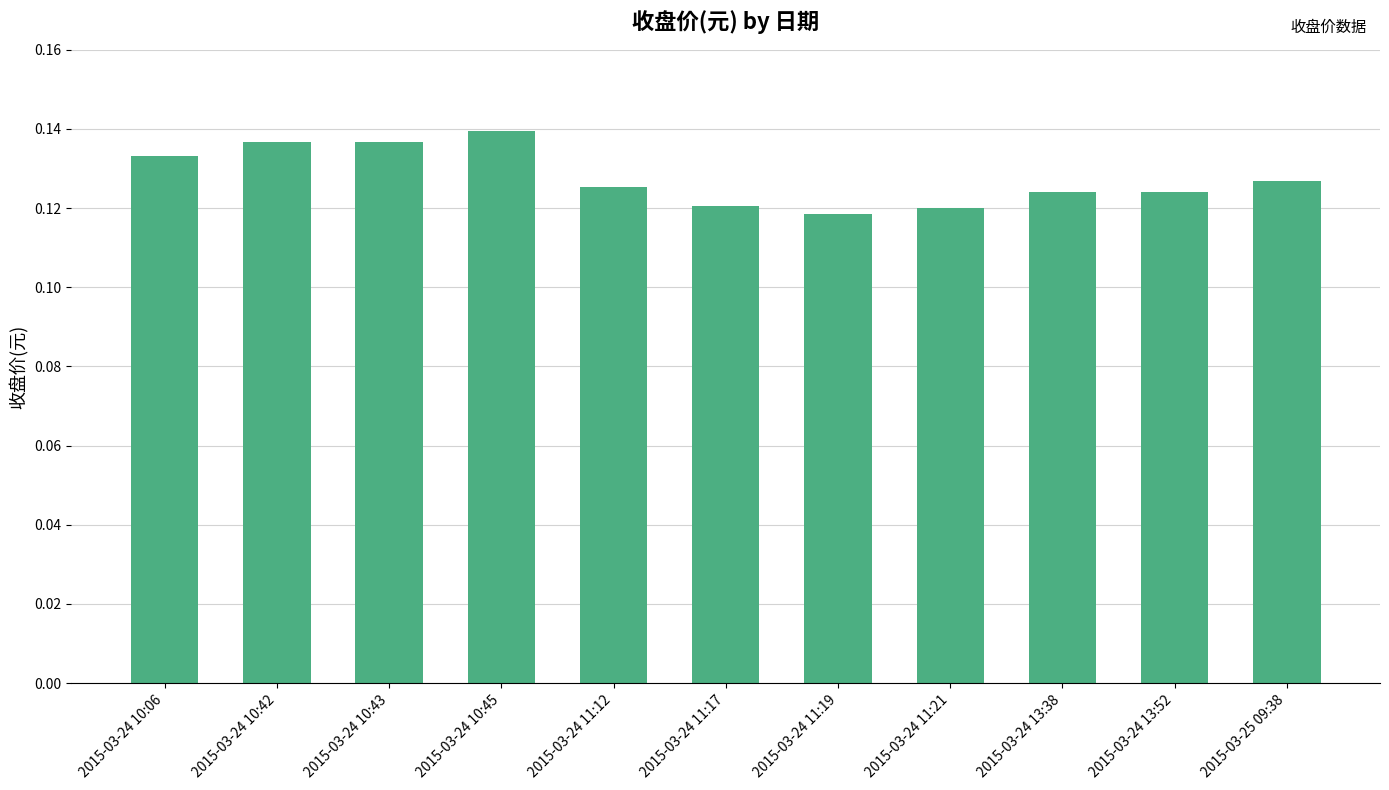

What is the sum of all values?

1.4